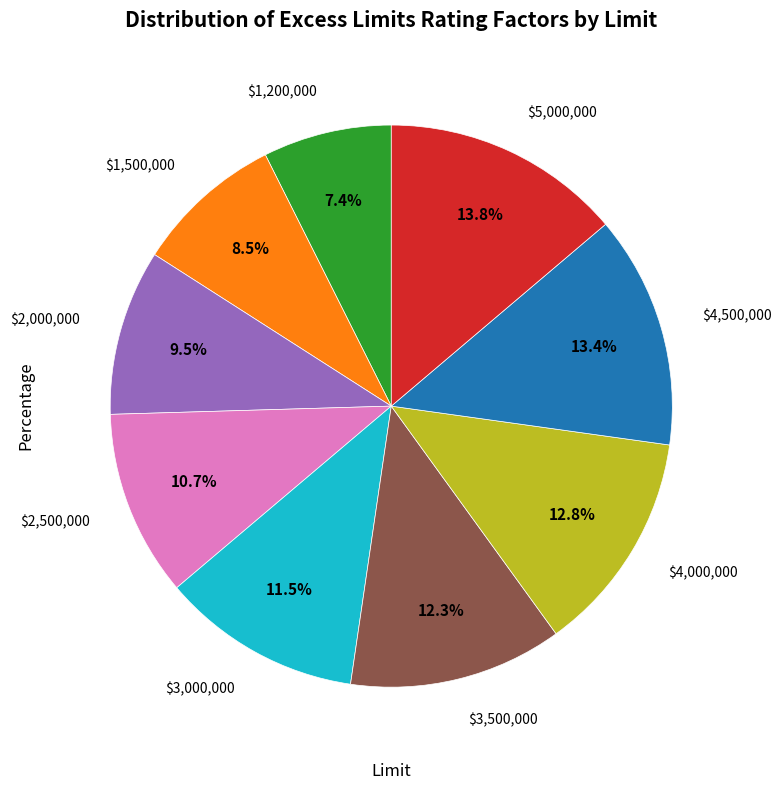

Is there a majority slice in this chart?

No